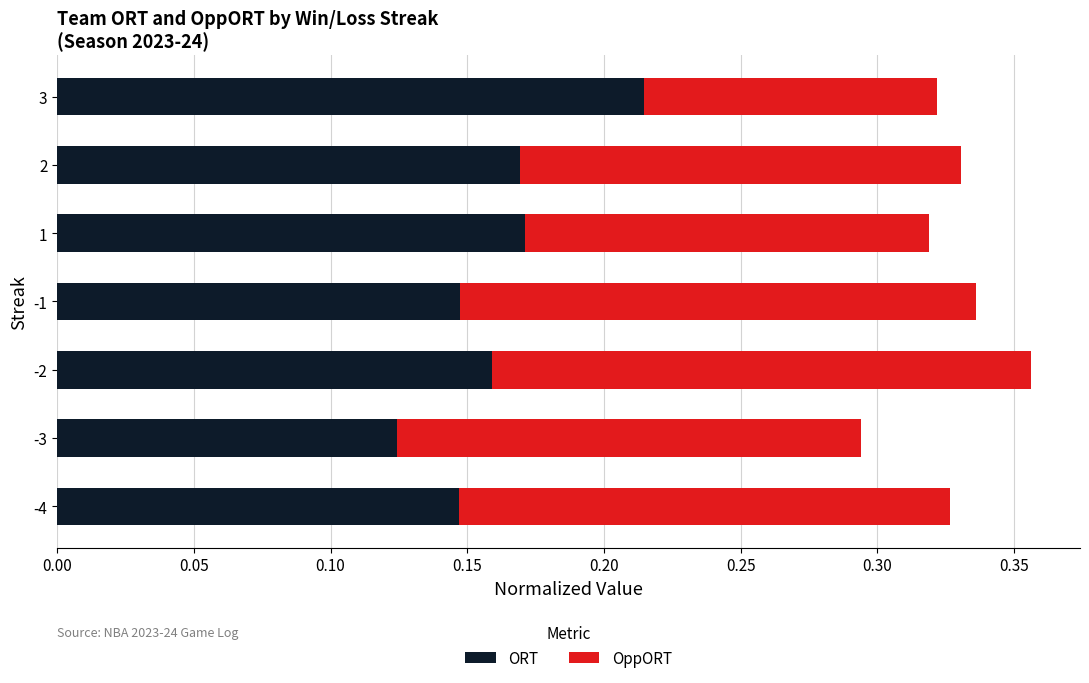

Is it true that ORT equals 0.2 at -1?

False